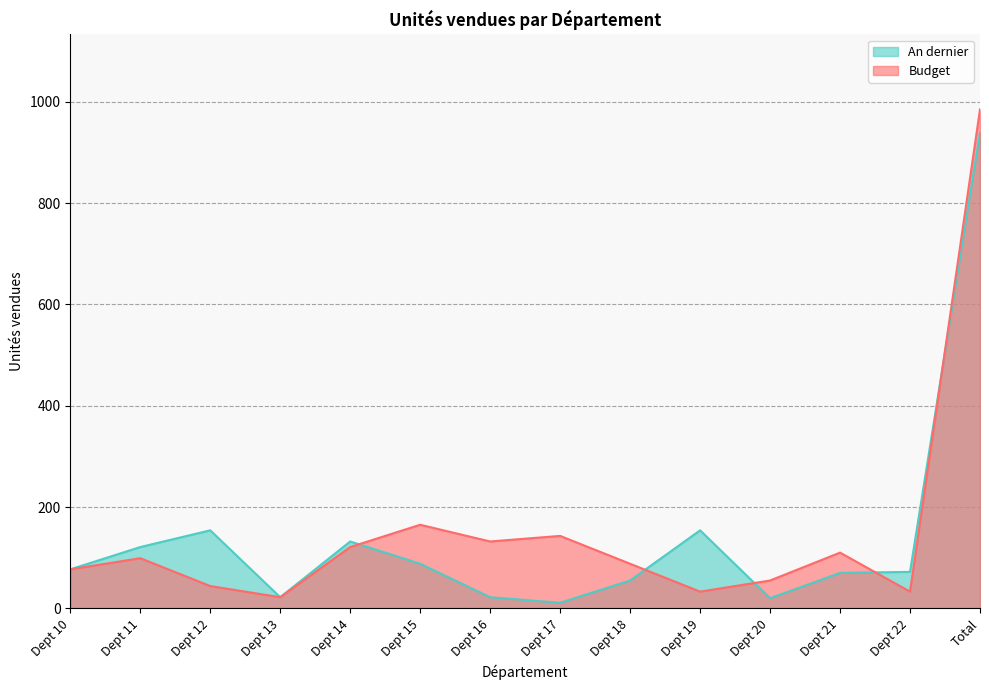

How many times do An dernier and Budget cross each other?

5